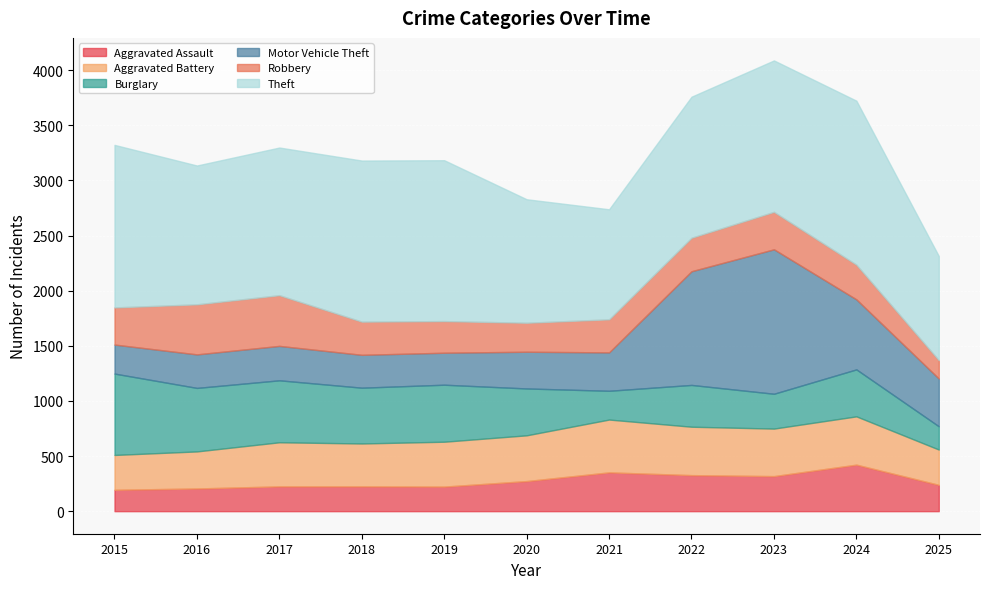

Where is the first local maximum for Aggravated Battery?

2017